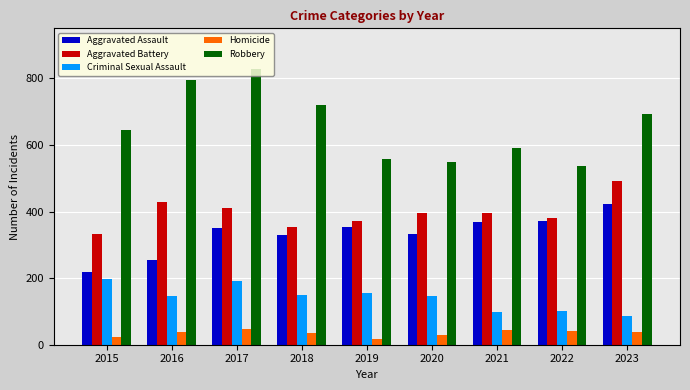

How many values in the Aggravated Assault series are below 351?

4